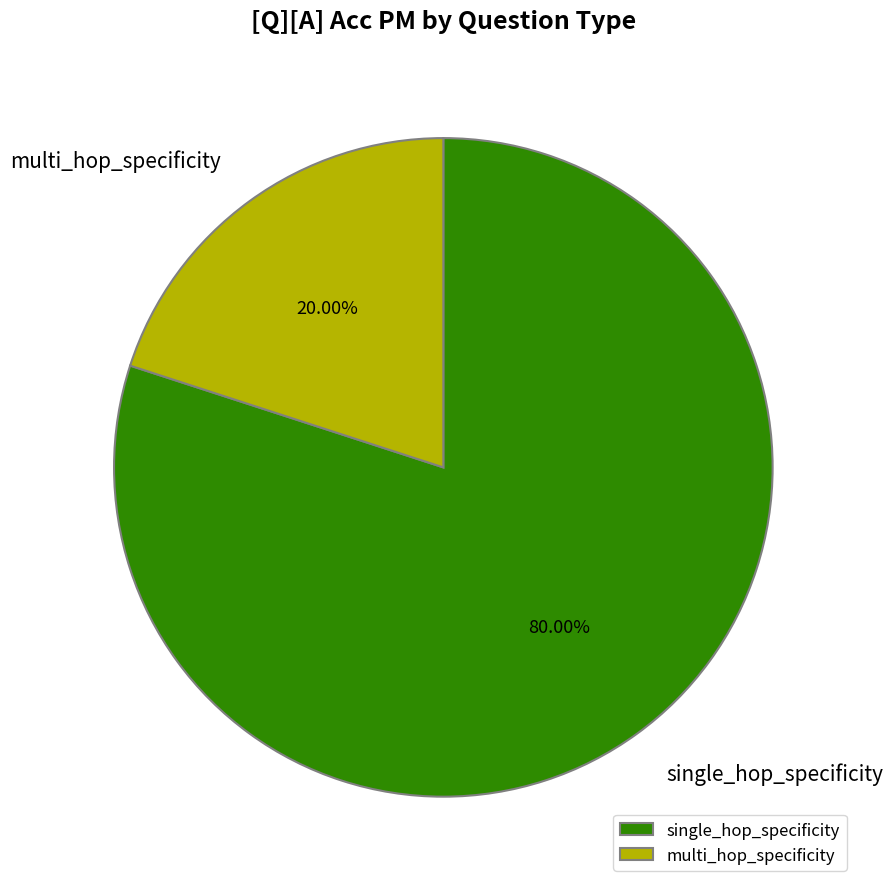

To the nearest percent, what is the average slice percentage?

50%